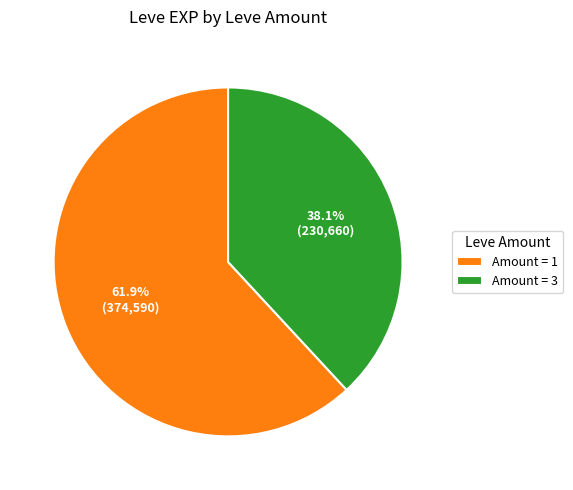

Count the number of slices in the pie.

2